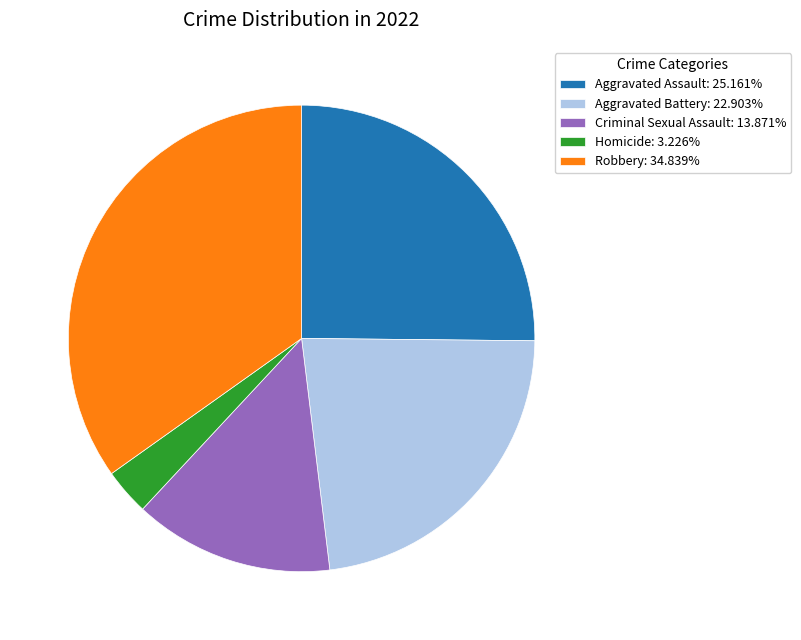

True or false: Aggravated Battery accounts for 23% of the total.

True